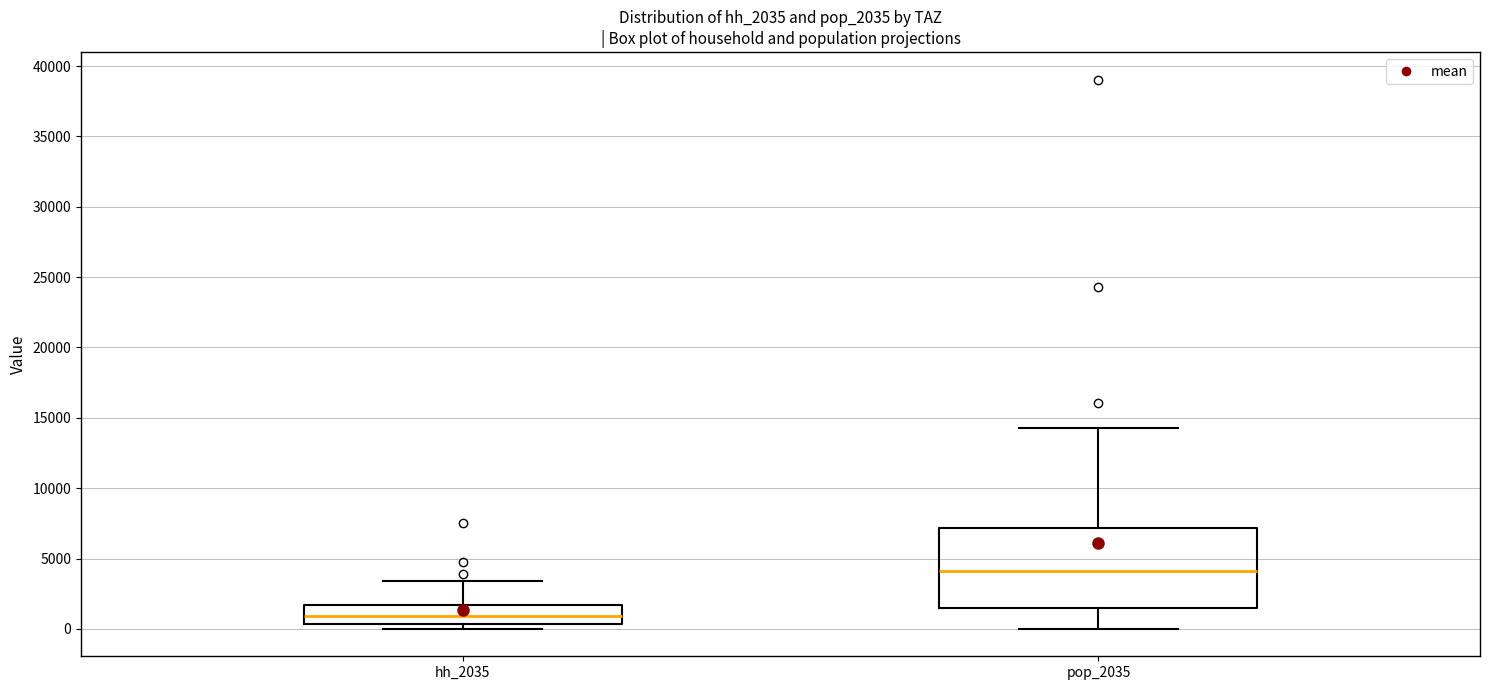

Which box is the tallest, from its lower edge to its upper edge?

pop_2035